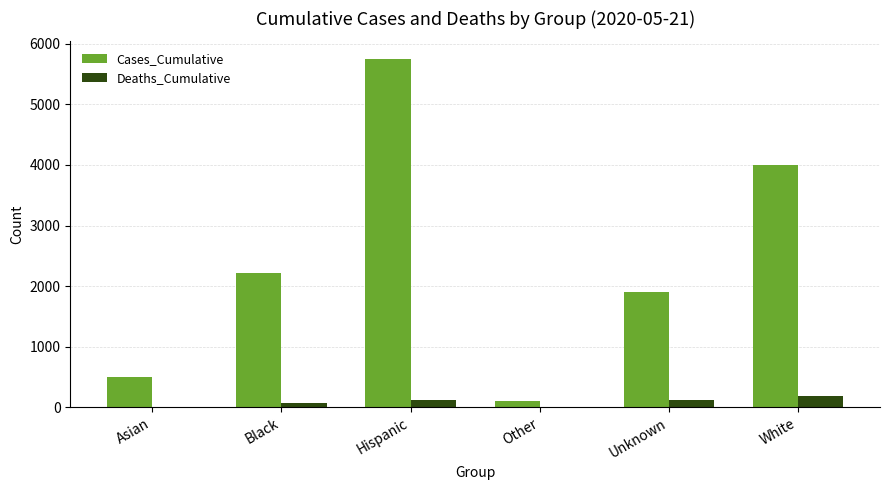

What is the maximum value for Cases_Cumulative?

5754